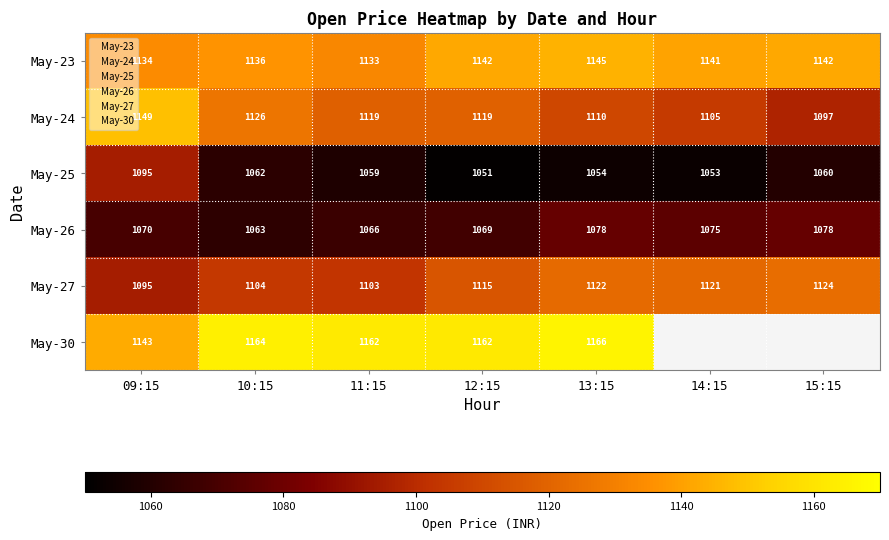

How many series are shown in this chart?

5